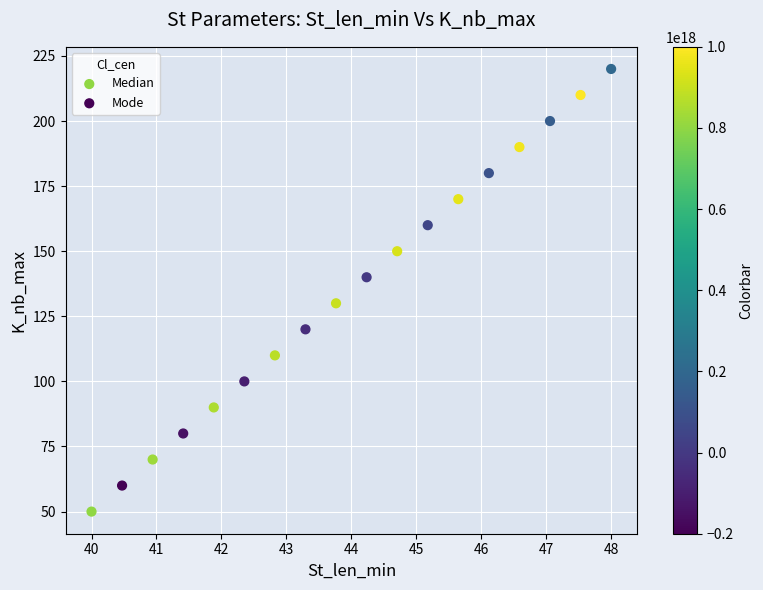

Which series contains the lowest Y value?

Median